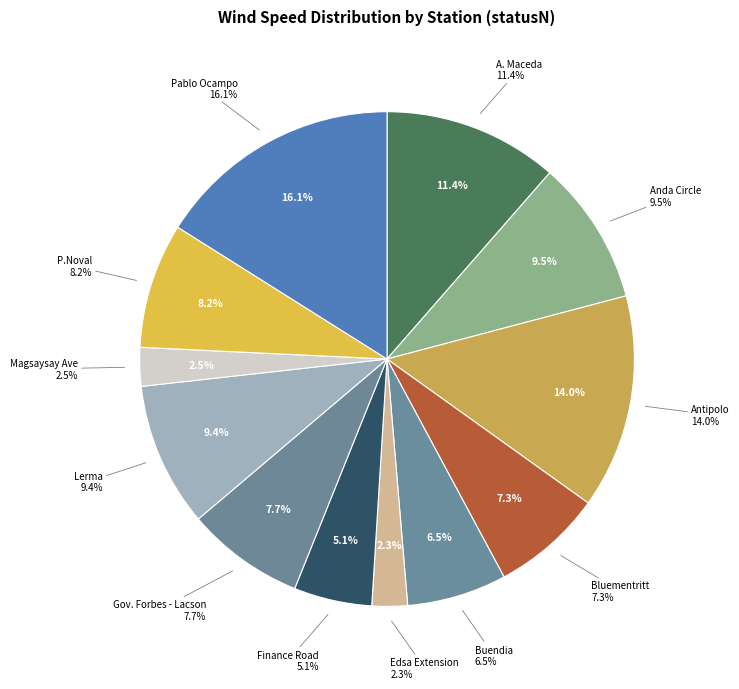

Combined, what portion of the pie is Gov. Forbes - Lacson and Bluementritt?

15.0%